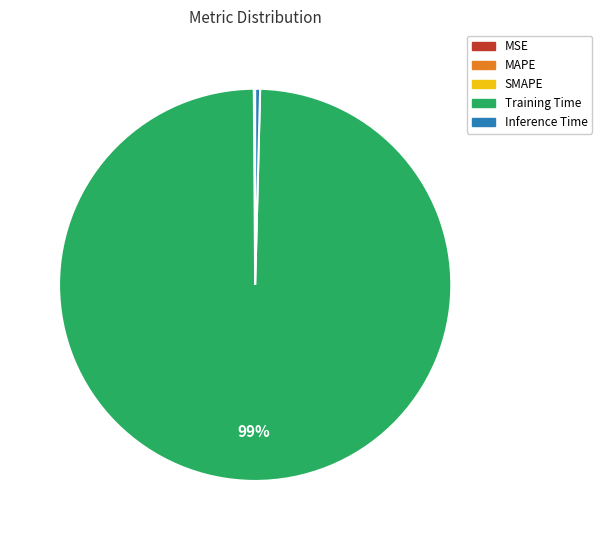

The Inference Time slice represents 9% of the pie. True or false?

False